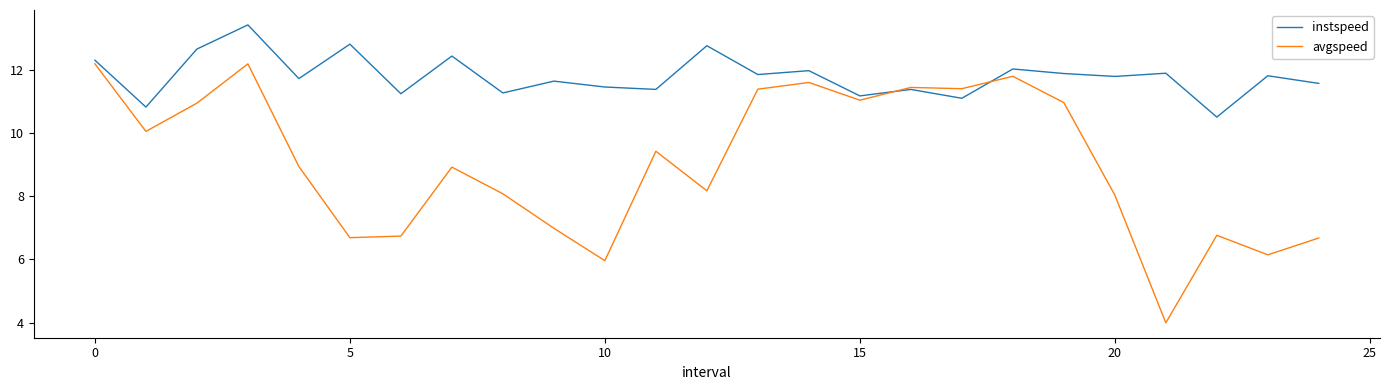

What is the minimum value for avgspeed?

4.0